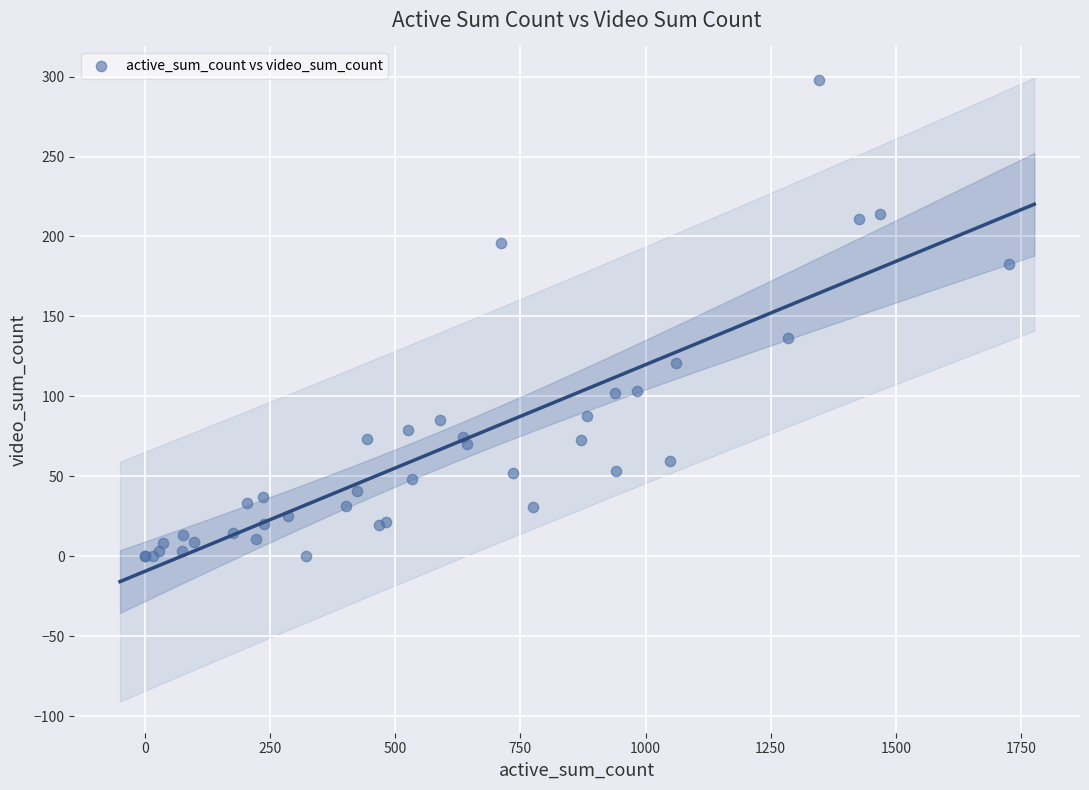

What Y value in the scatter plot is closest to 148?

136.8